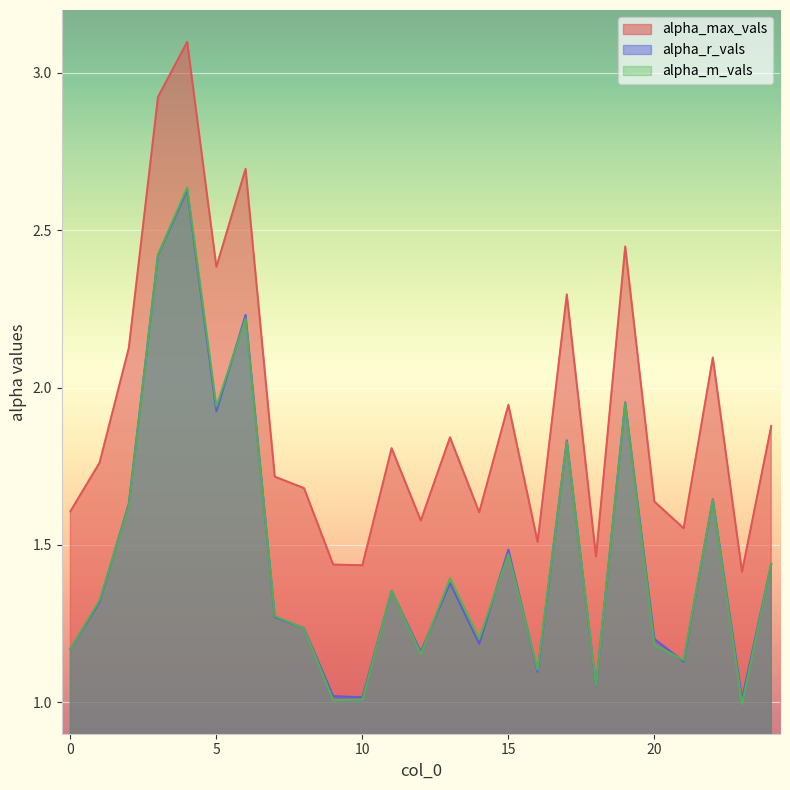

What is the value of the alpha_m_vals point at the 9th from the left?

1.2